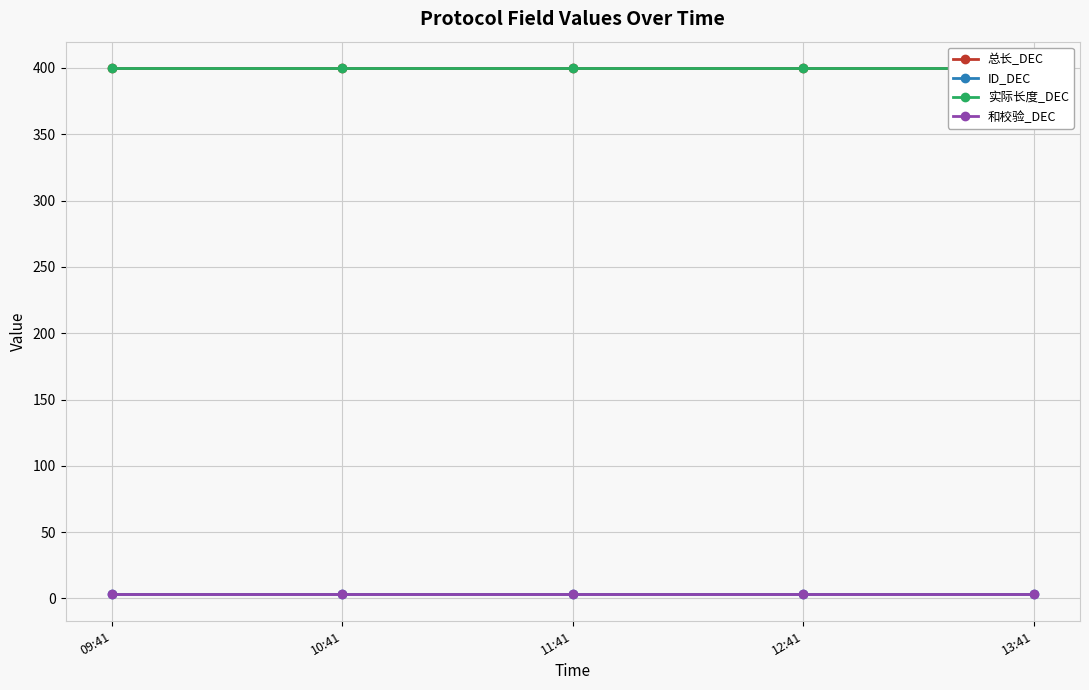

Is it true that 实际长度_DEC equals 400 at 09:41?

True